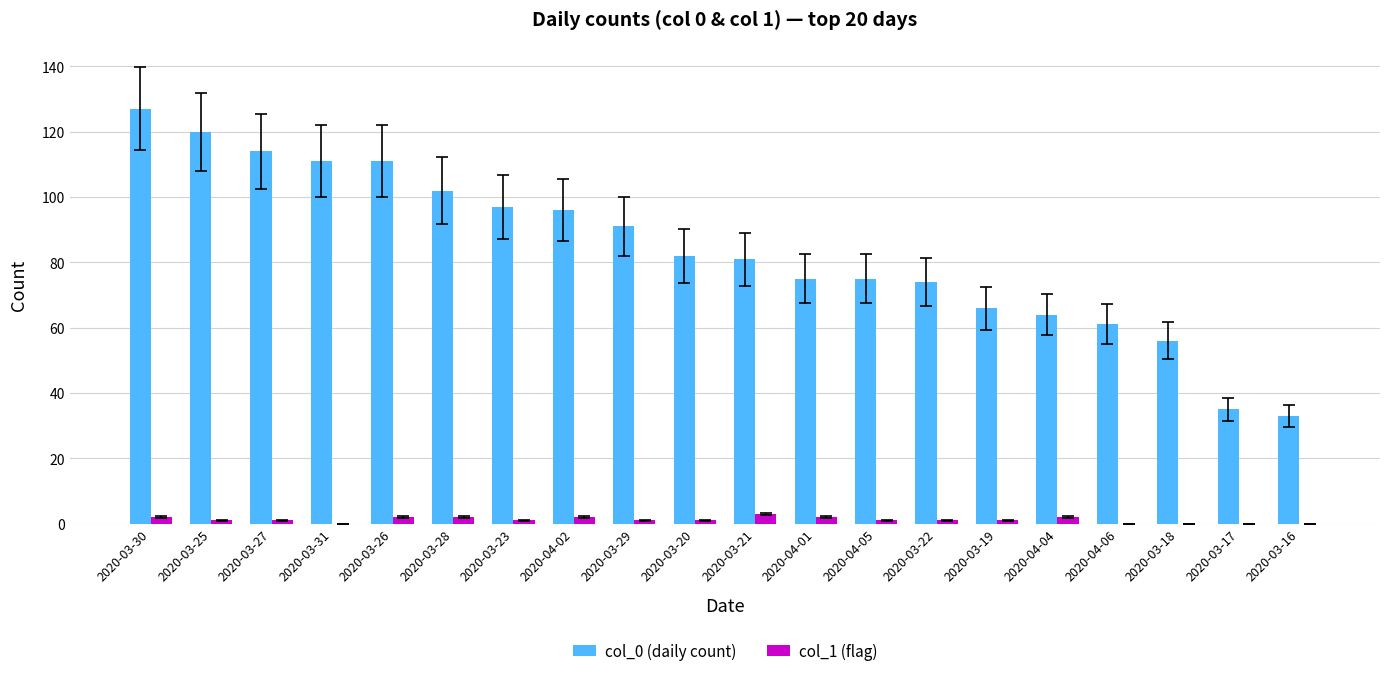

Which label corresponds to the largest value in the chart?

2020-03-30